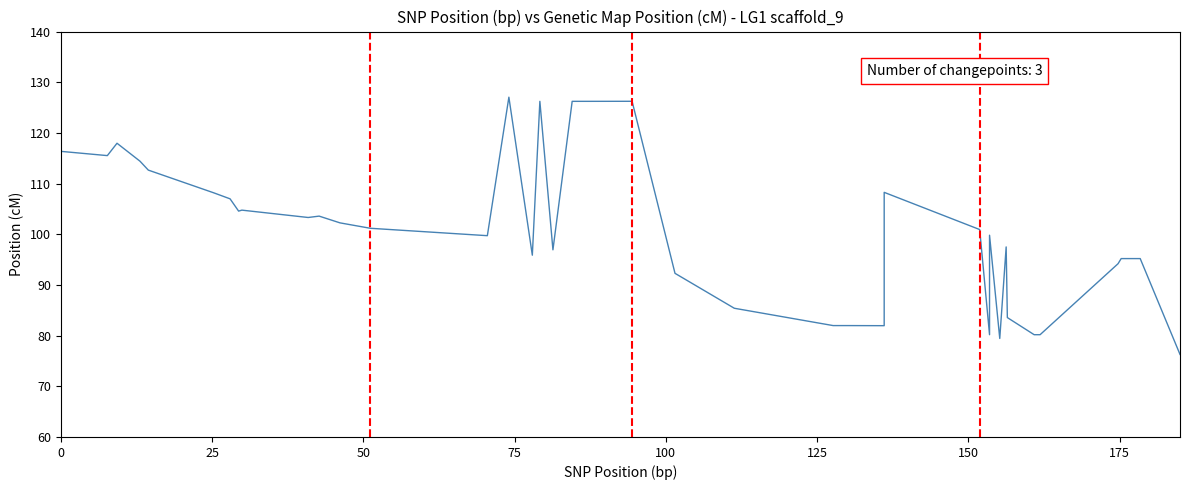

What is the difference between the maximum and minimum values?

50.8